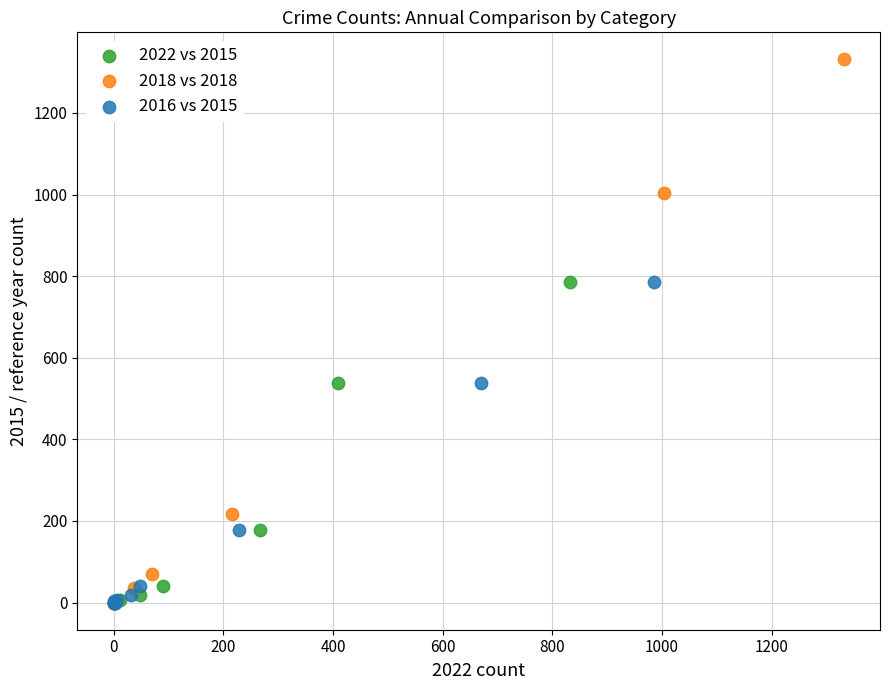

Which series reaches the maximum Y coordinate?

2018 vs 2018